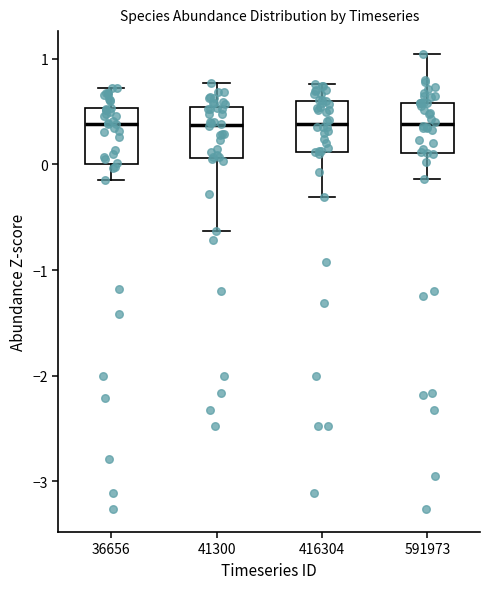

Reading left to right, transcribe this box plot: for each box, give where its median line is, the range the box spans, and where its two whiskers end, as read against the y-axis. The values are not printed on the chart, so give them approximately, as read against the axis.

36656: median 0.4, box 0.0 to 0.5, whiskers -0.1 to 0.7
41300: median 0.4, box 0.1 to 0.5, whiskers -0.6 to 0.8
416304: median 0.4, box 0.1 to 0.6, whiskers -0.3 to 0.8
591973: median 0.4, box 0.1 to 0.6, whiskers -0.1 to 1.0